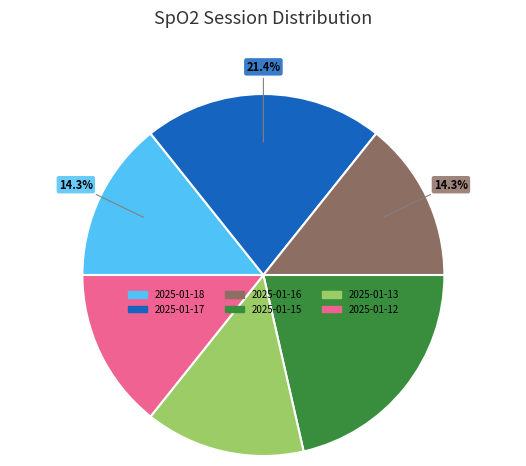

Does any single category account for the majority?

No